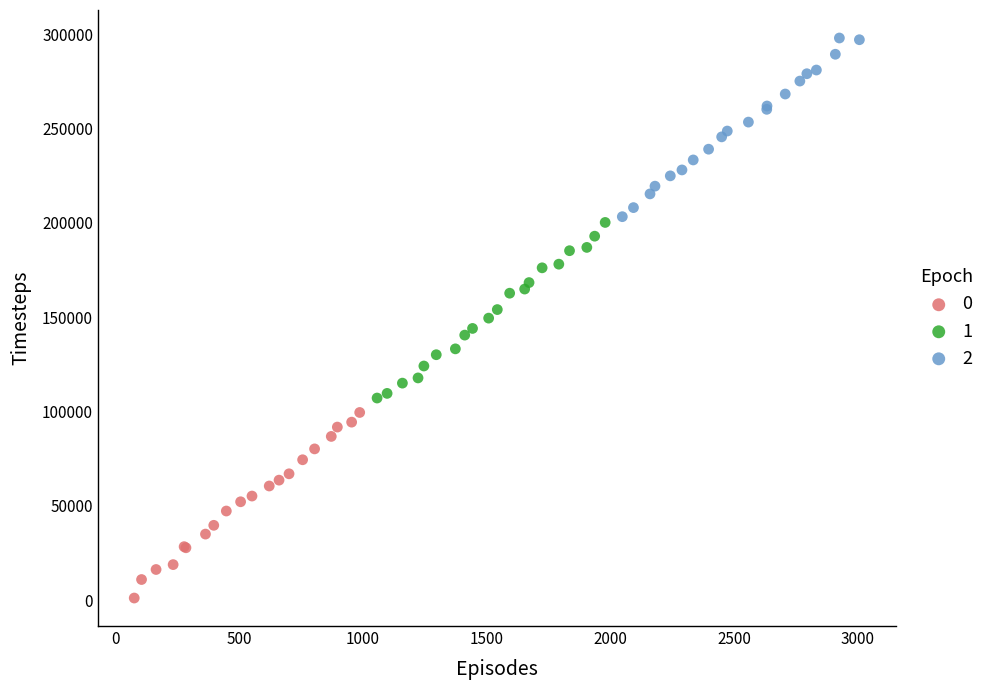

What are all the series names shown in the legend?

0, 1, 2